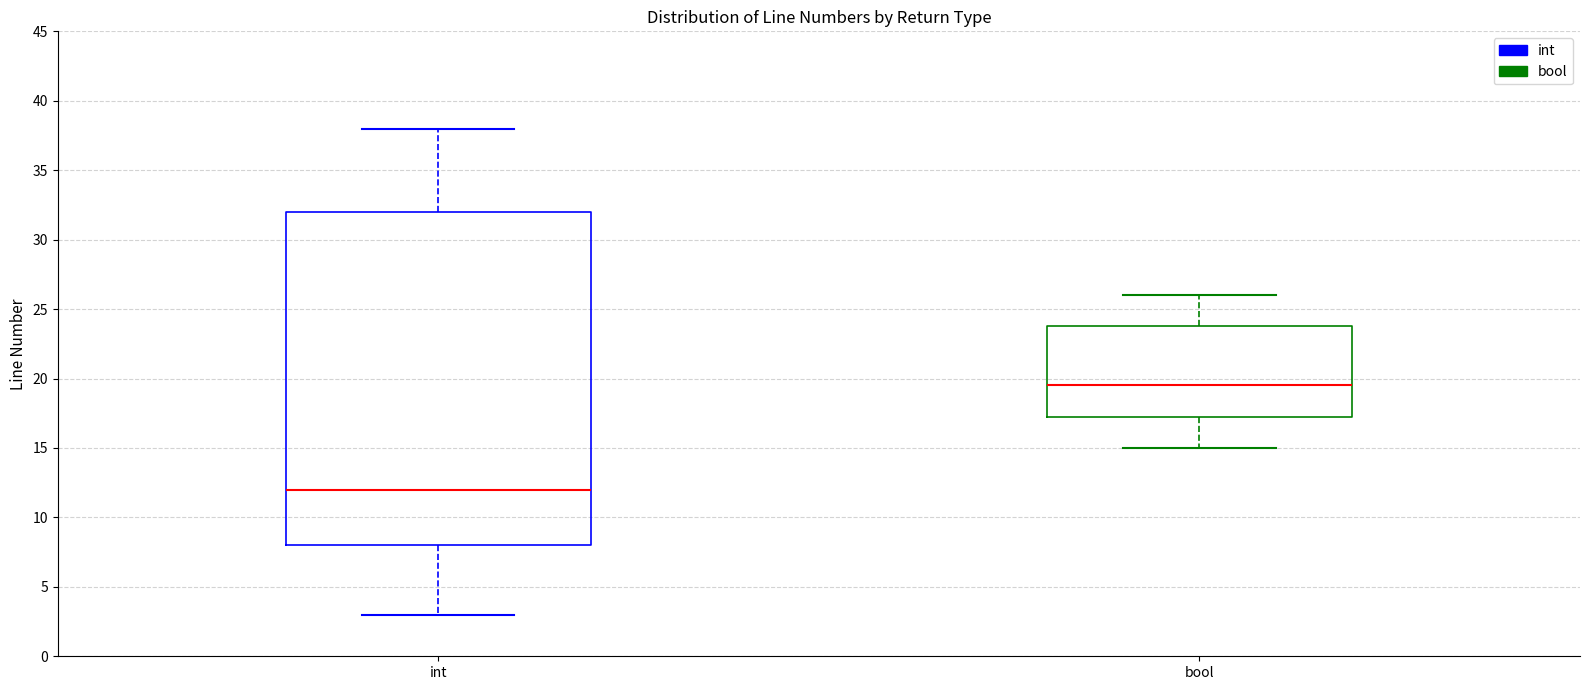

Reading left to right, transcribe this box plot: for each box, give where its median line is, the range the box spans, and where its two whiskers end, as read against the y-axis. The values are not printed on the chart, so give them approximately, as read against the axis.

int: median 12.0, box 8.0 to 32.0, whiskers 3.0 to 38.0
bool: median 19.5, box 17.5 to 24.0, whiskers 15.0 to 26.0